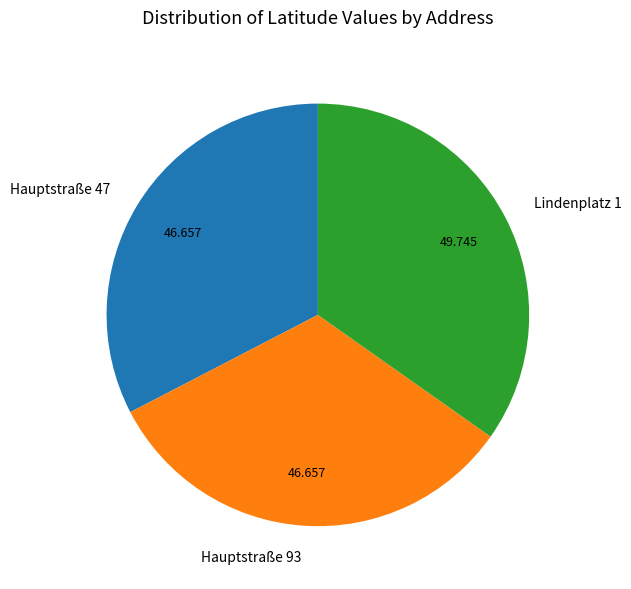

Approximately how many times larger is the value at Hauptstraße 93 compared to Hauptstraße 47?

1.0